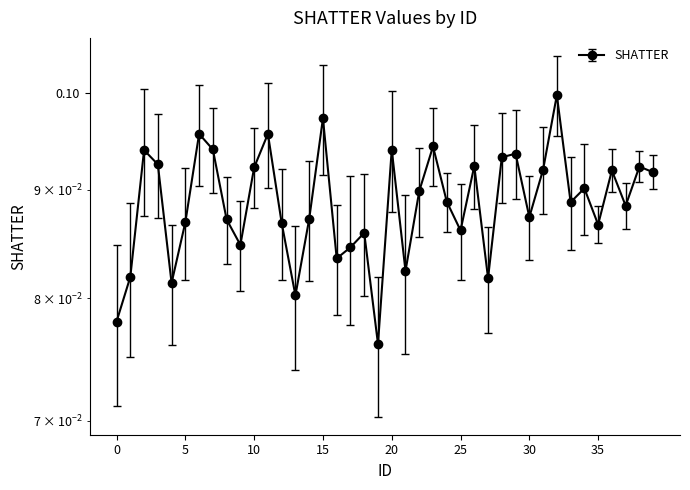

Count the number of data series in this chart.

1